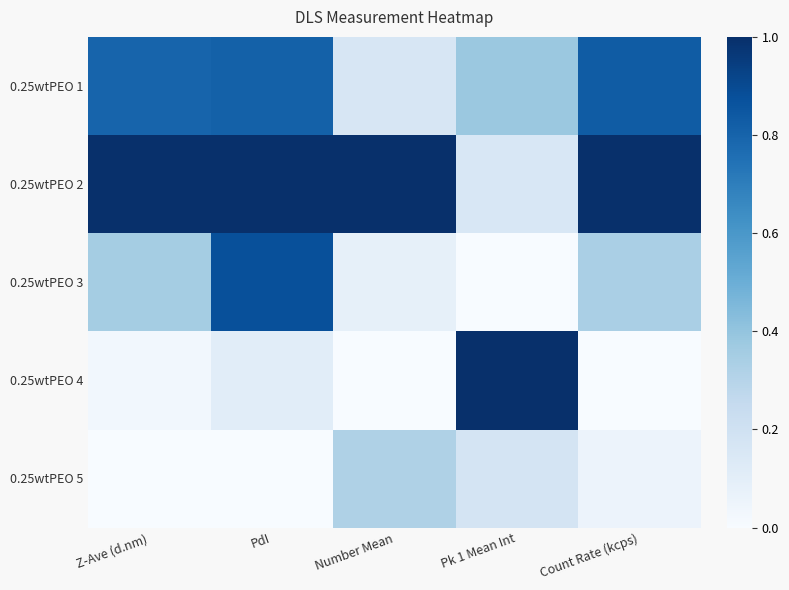

What is the difference between the highest and lowest values at Count Rate (kcps)?

1.0